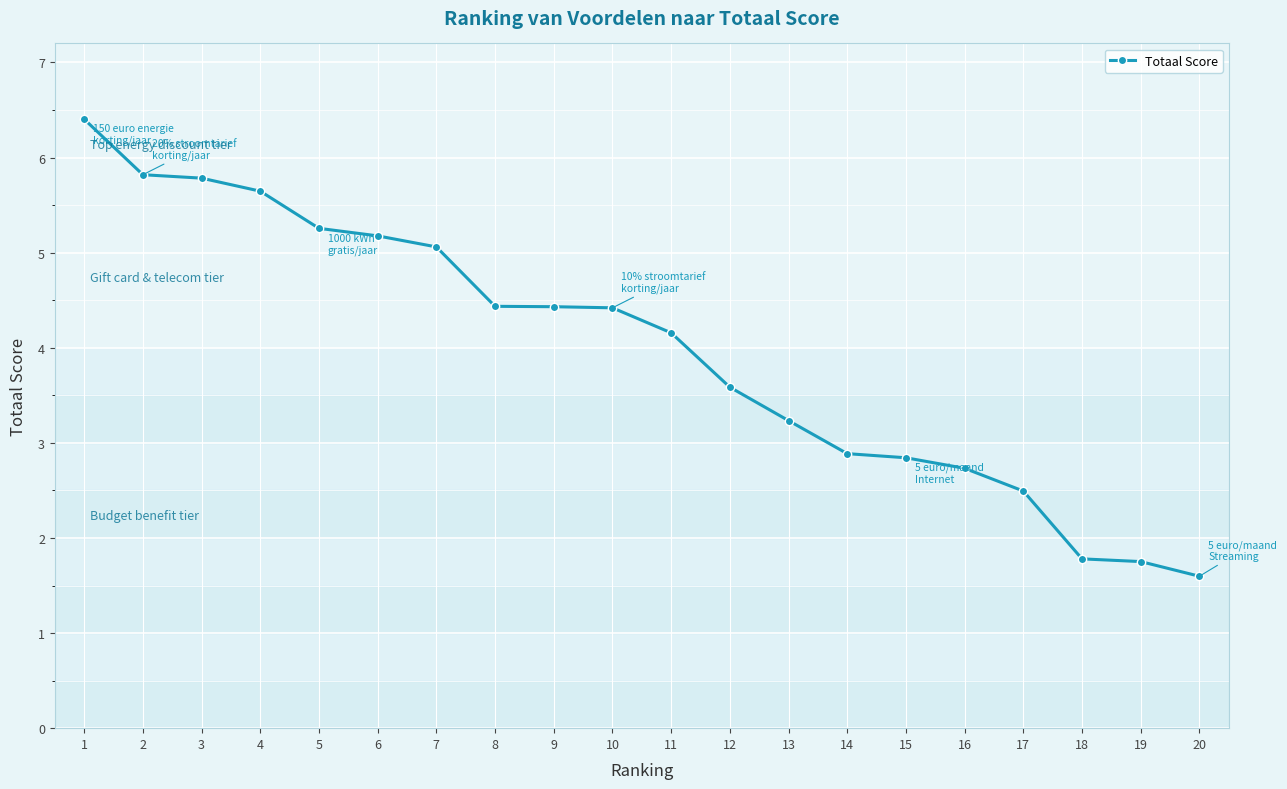

Reading right to left, what are all the values shown in this chart?

20=1.6	19=1.8	18=1.8	17=2.5	16=2.7	15=2.8	14=2.9	13=3.2	12=3.6	11=4.2	10=4.4	9=4.4	8=4.4	7=5.1	6=5.2	5=5.3	4=5.6	3=5.8	2=5.8	1=6.4